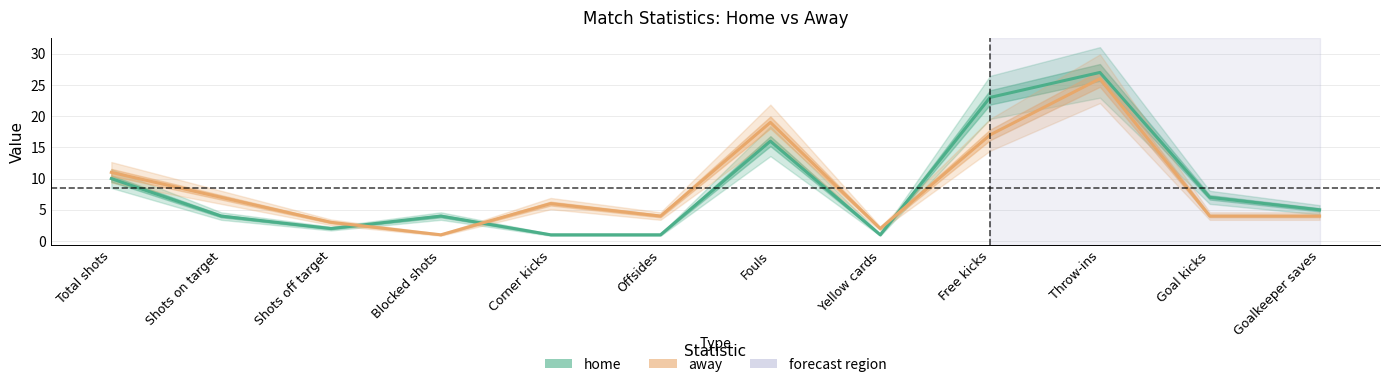

At which label is home closest to 14?

Fouls